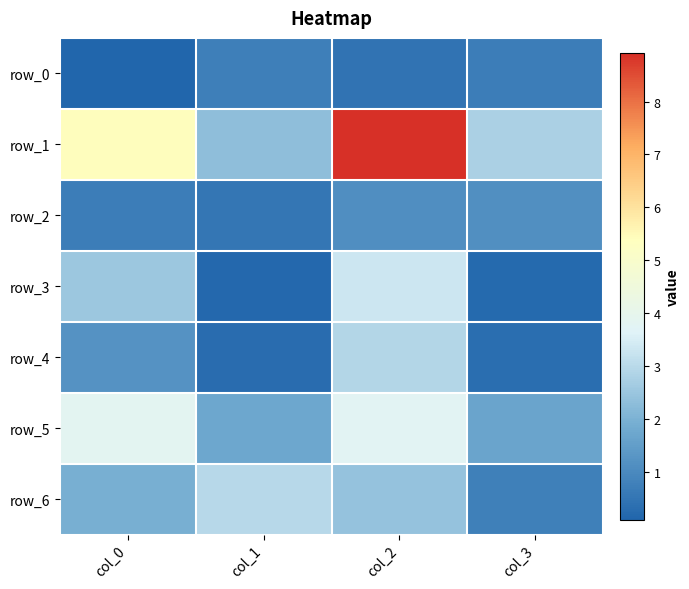

Which has a higher value, col_2 or col_3?

col_3